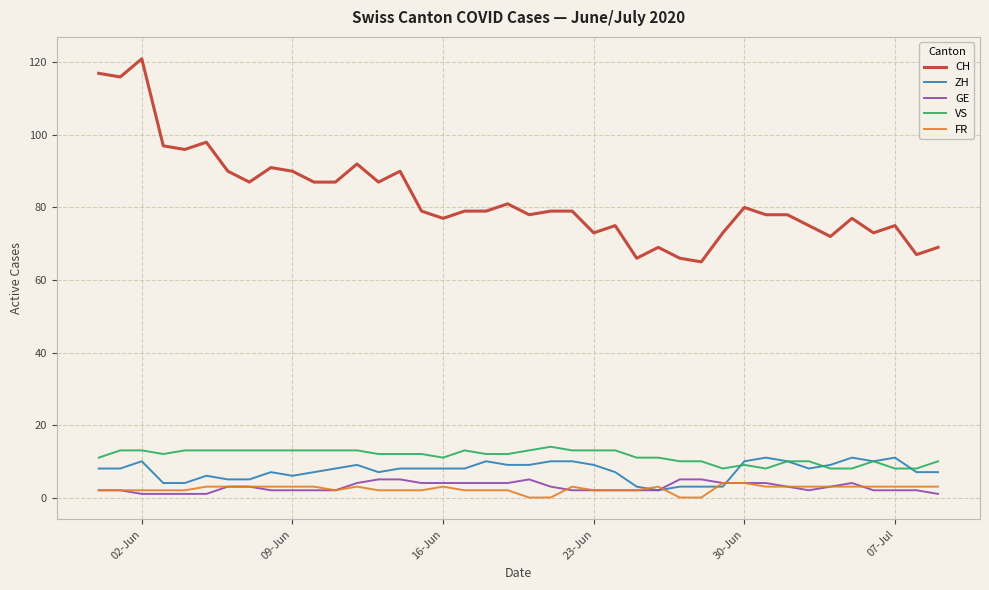

Which series has the widest spread of values?

CH